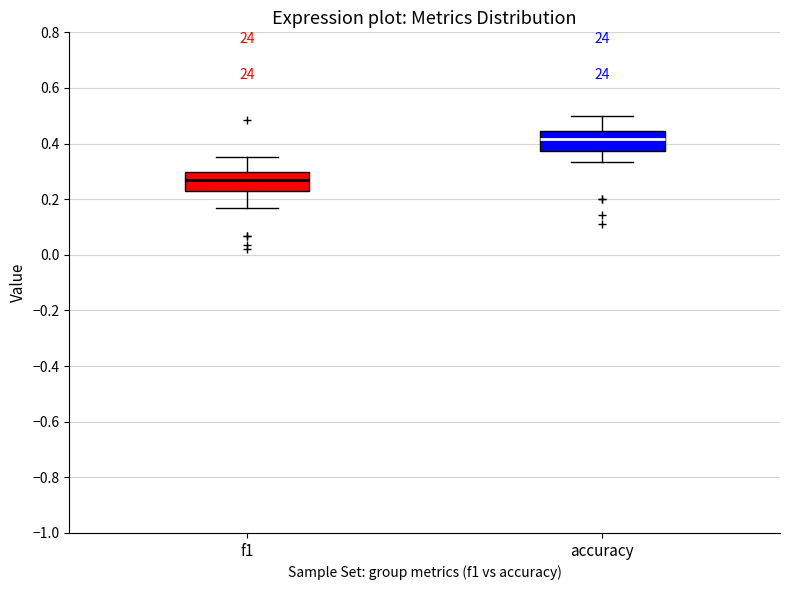

Which box's median line is the highest?

accuracy